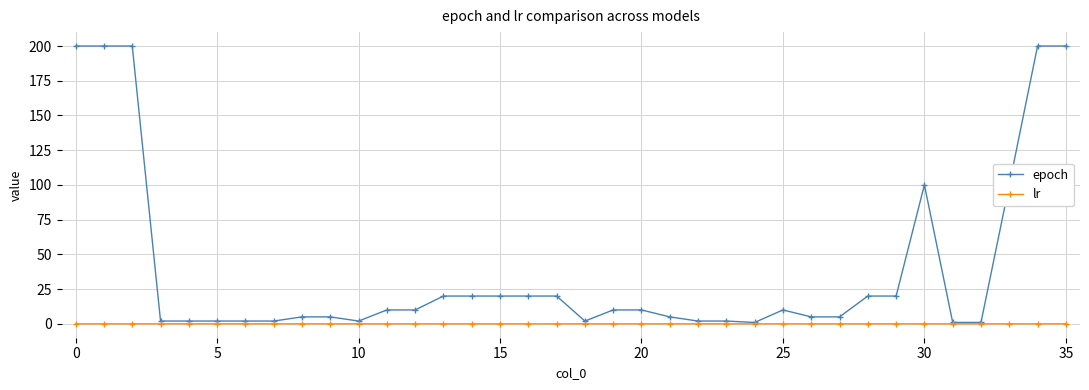

Which series has the largest total across all categories?

epoch